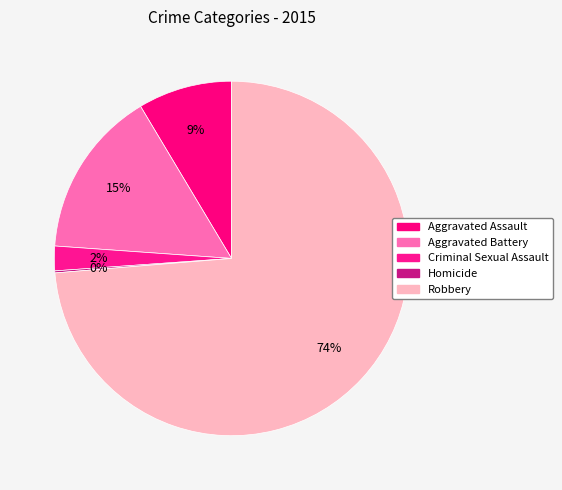

To the nearest percent, what percentage of the pie is Criminal Sexual Assault?

2%